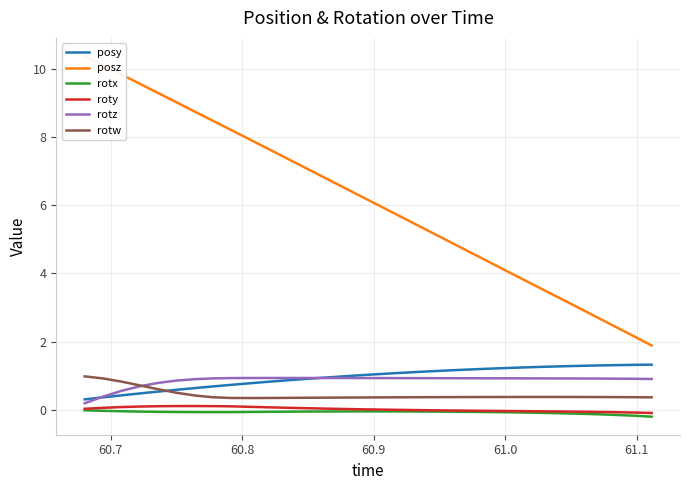

How many values in the roty series exceed 0?

17